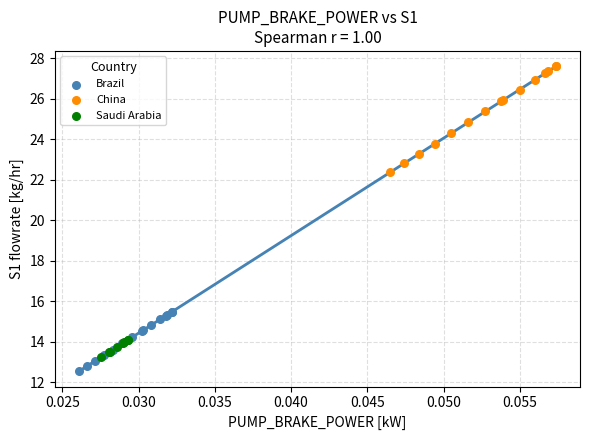

Which series reaches the maximum Y coordinate?

China